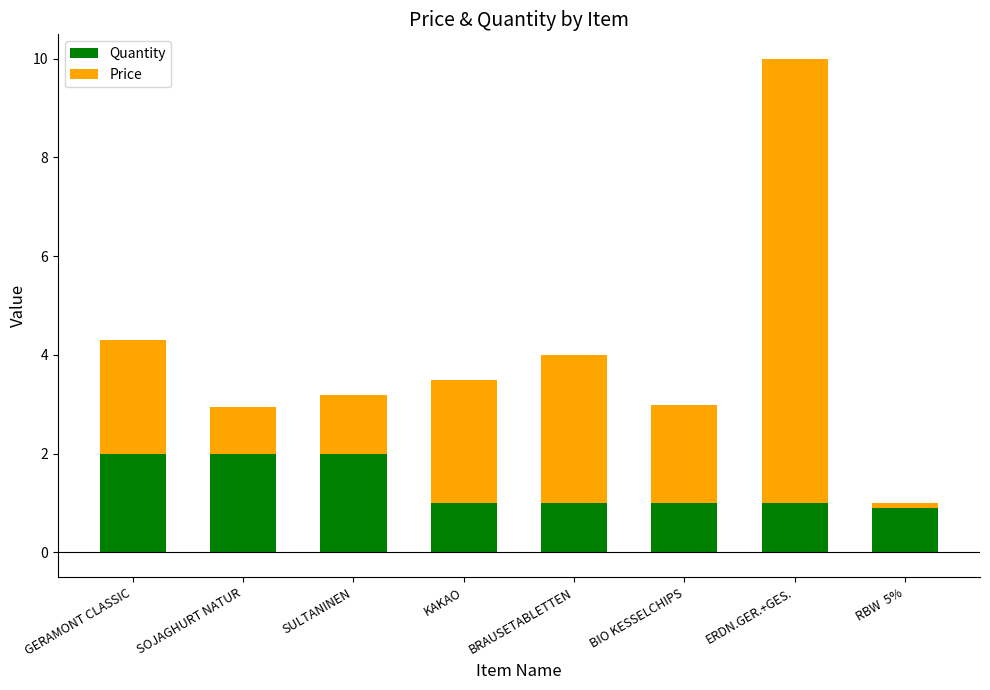

List the series in order of their overall mean, highest first.

Price, Quantity